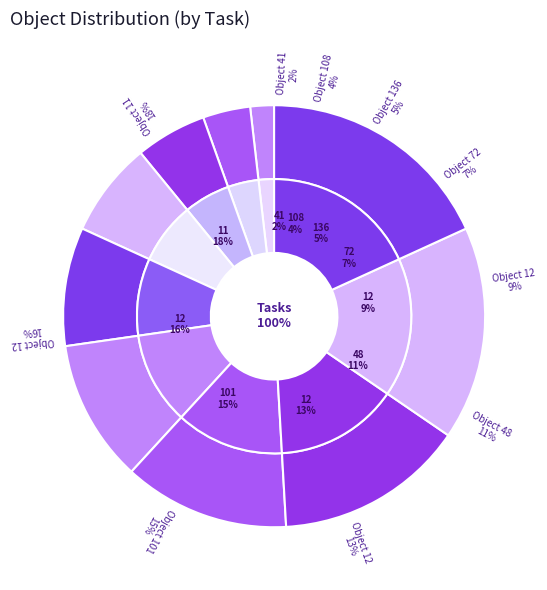

Do 11 and 12 together represent more than half of the pie?

No